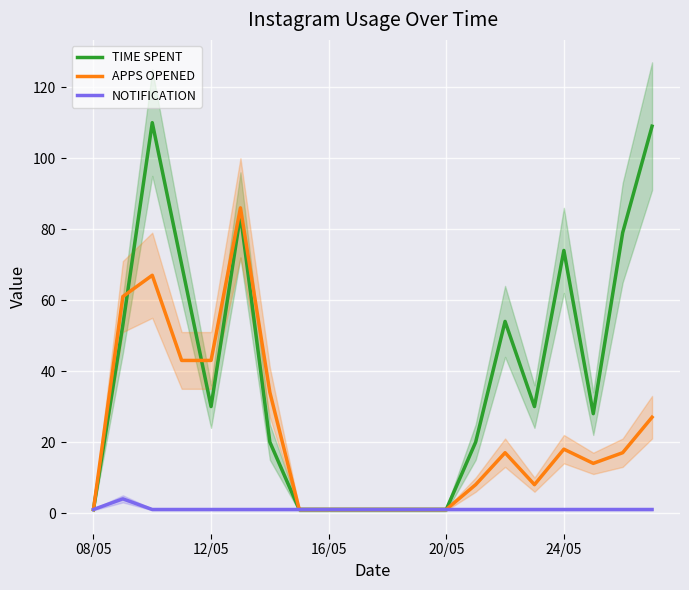

List the series in order of their overall mean, lowest first.

NOTIFICATION, APPS OPENED, TIME SPENT